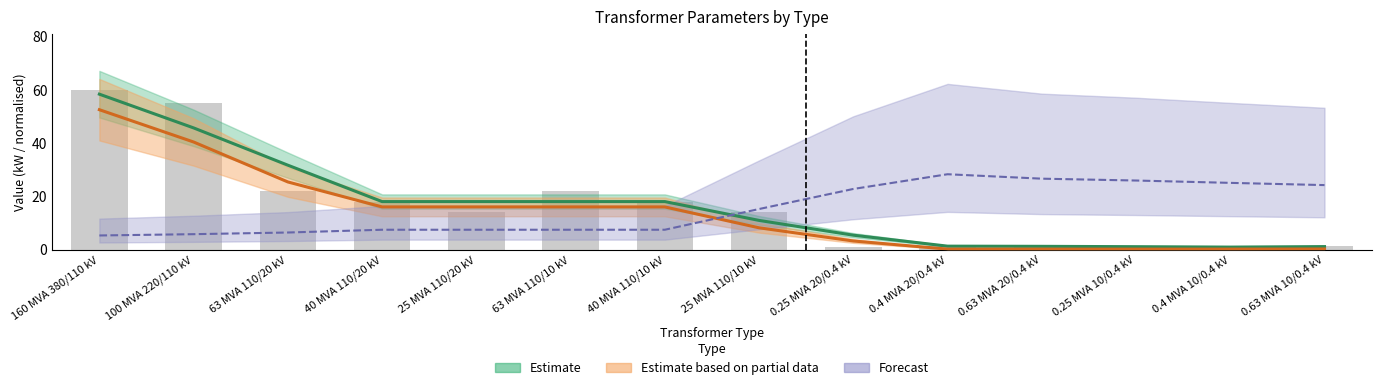

Which has a higher value, 0.4 MVA 20/0.4 kV or 0.63 MVA 10/0.4 kV?

0.4 MVA 20/0.4 kV